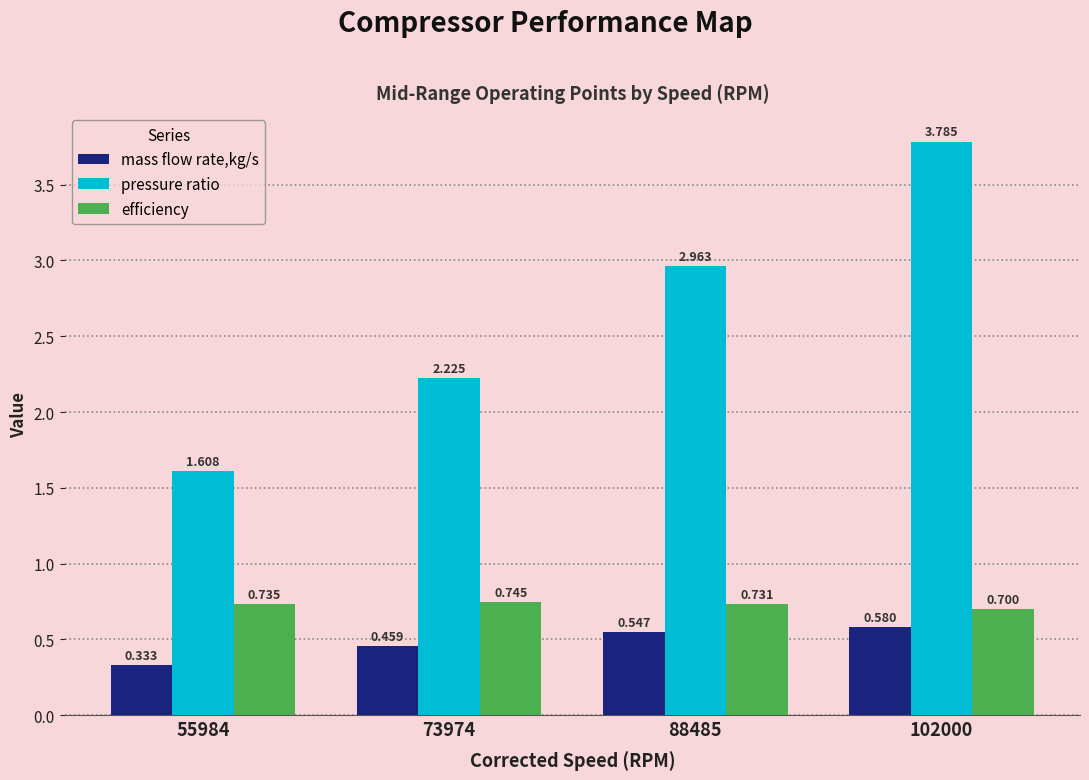

Rank the series by their maximum value, from highest to lowest.

pressure ratio, efficiency, mass flow rate,kg/s